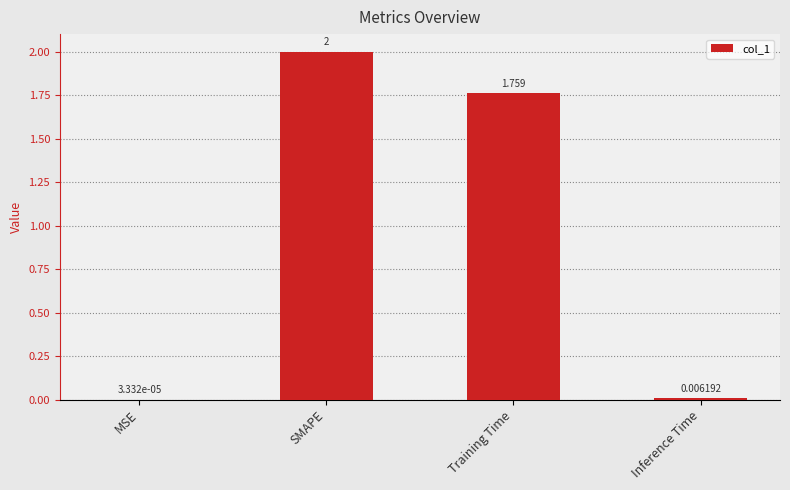

At which label does the data first exceed 1?

SMAPE